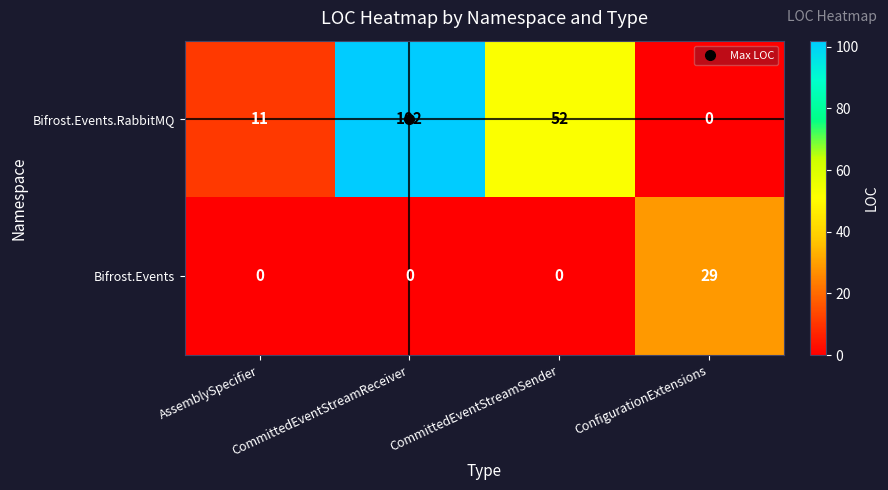

Count the Bifrost.Events values in the range 0 to 29.

4